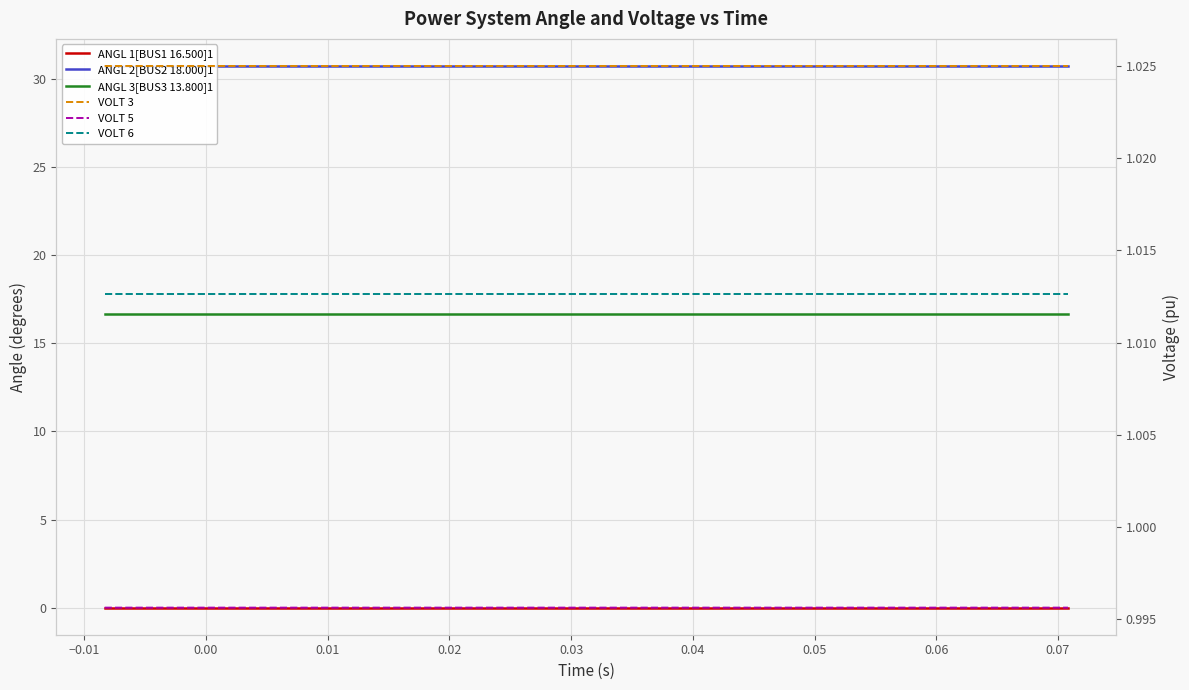

What are all the series names shown in the legend?

ANGL 1[BUS1 16.500]1, ANGL 2[BUS2 18.000]1, ANGL 3[BUS3 13.800]1, VOLT 3, VOLT 5, VOLT 6